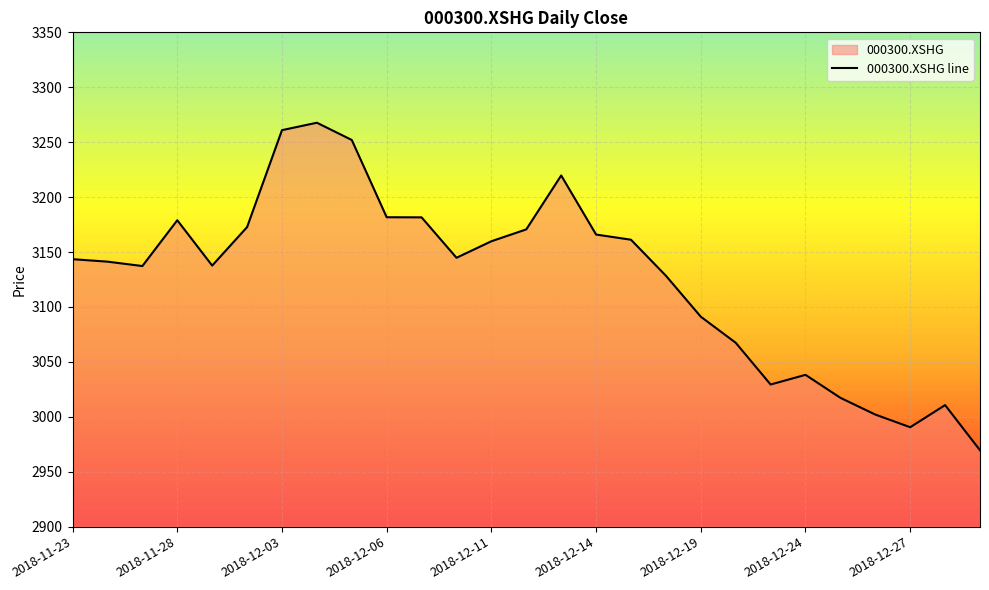

What is the difference between the values at 2018-12-06 and 2018-12-11?

21.9